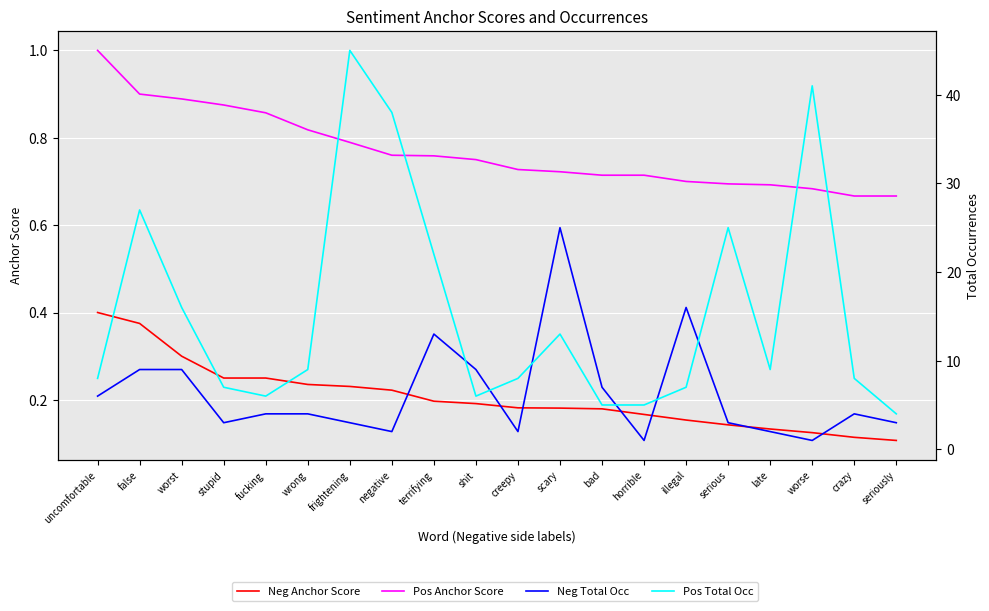

Which series has the largest total across all categories?

Pos Total Occ